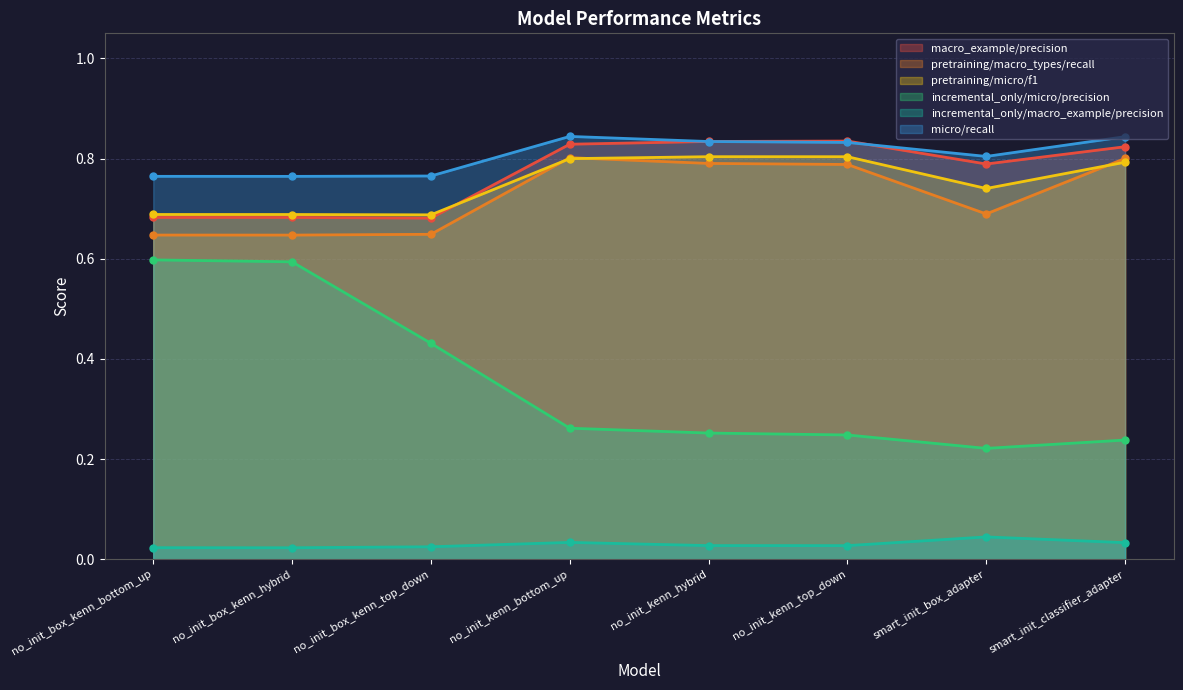

True or false: test_pretraining/micro/f1/mean and test_incremental_only/macro_example/precision/mean cross at least once.

False